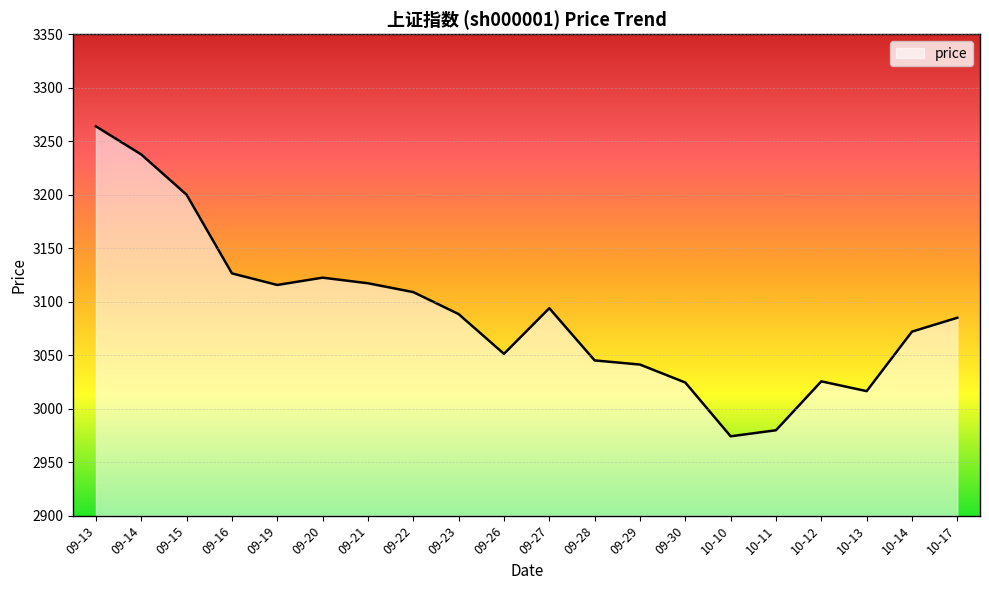

What is the change in value from 09-30 to 10-14?

+47.6